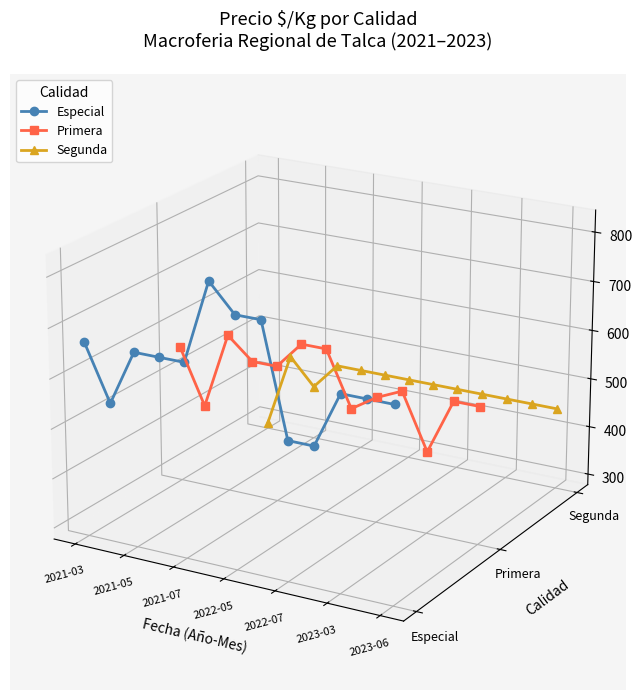

At which label is Primera closest to 0?

2022-07